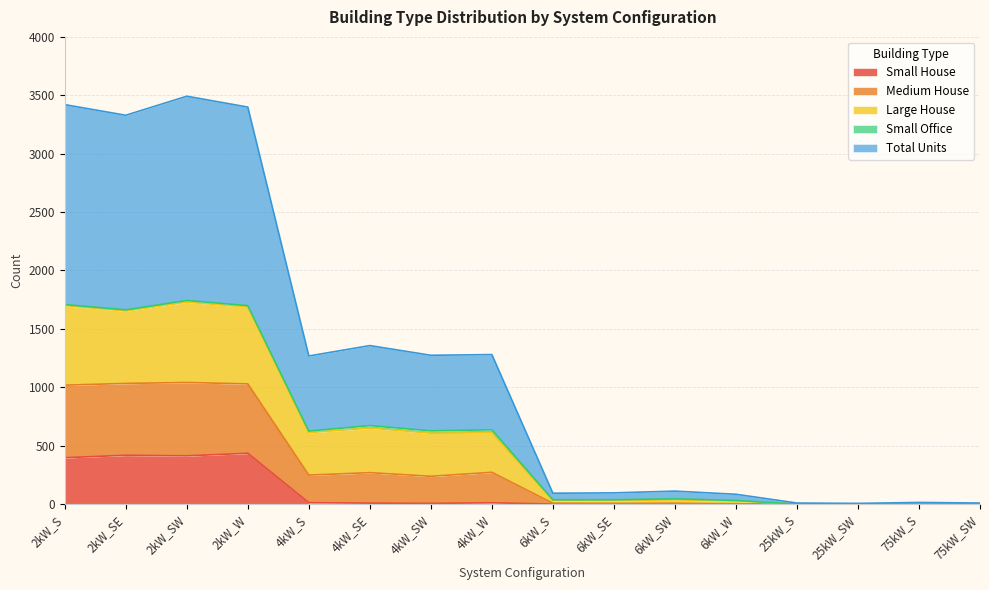

What is the value of the Total Units point at the 8th from the left?

611